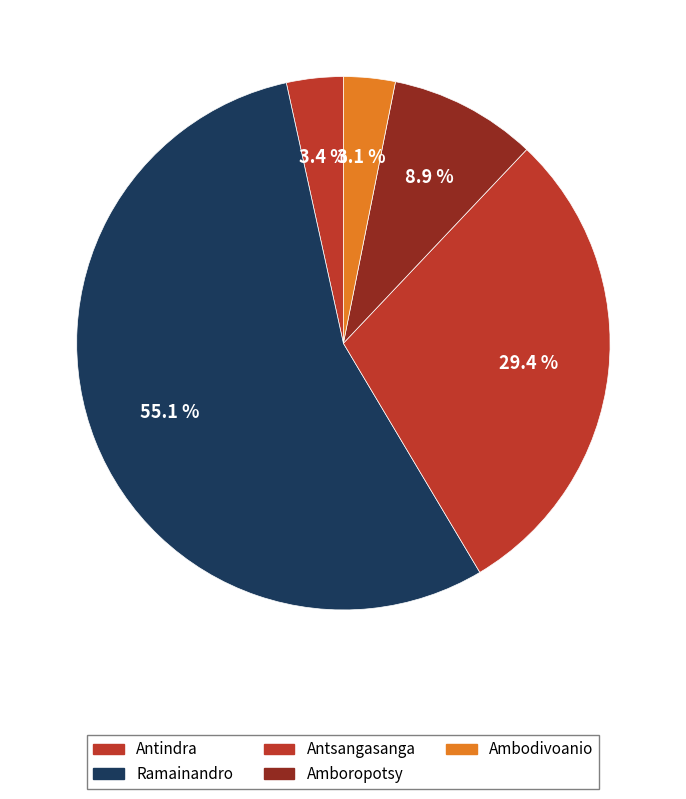

How many segments does this pie chart have?

5